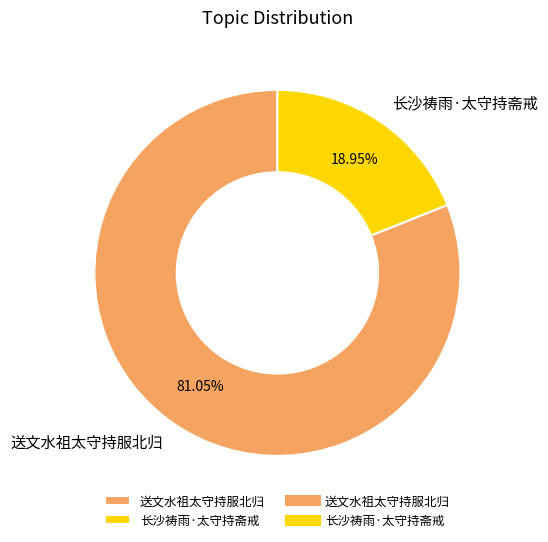

To the nearest percent, what percentage of the pie is 送文水祖太守持服北归?

81%